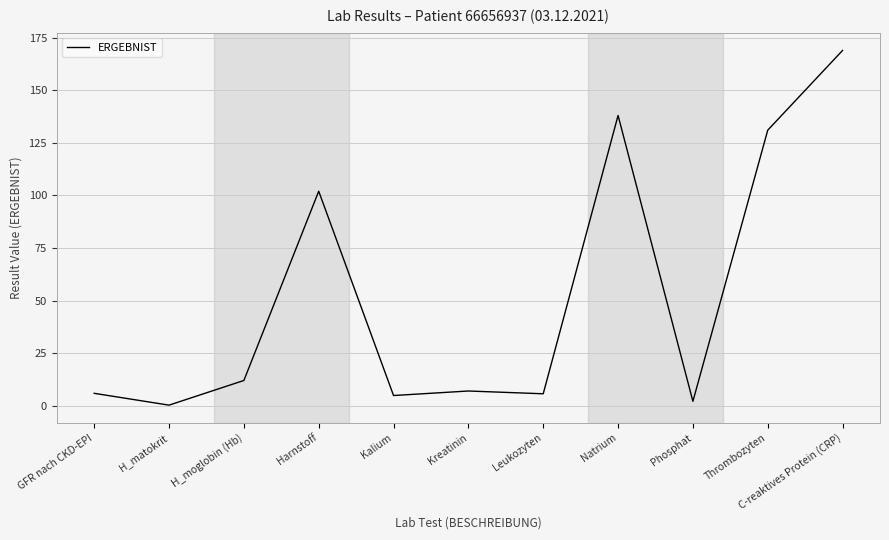

What is the smallest value displayed?

0.4